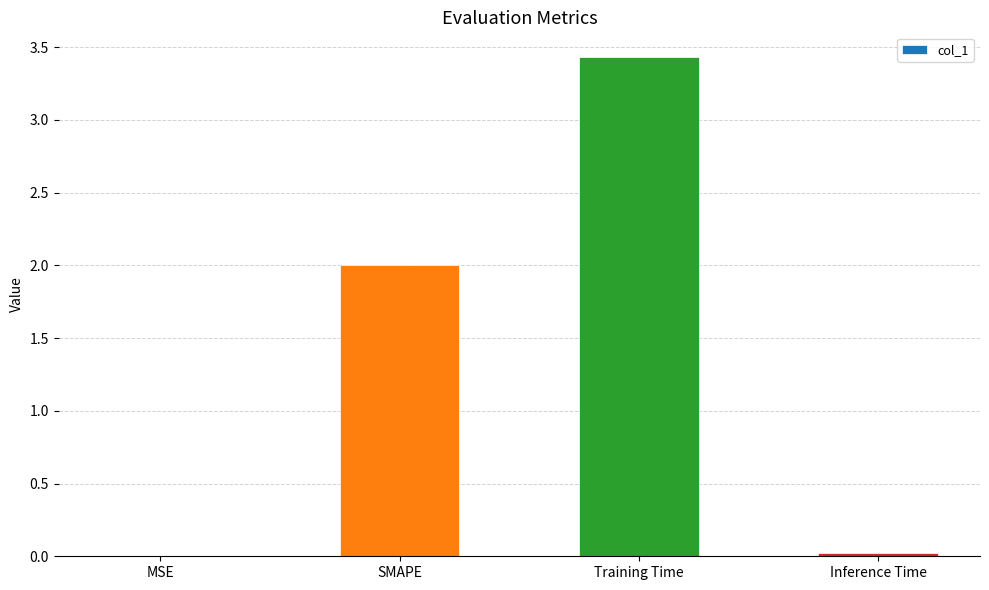

What value does the data have at Training Time?

3.4